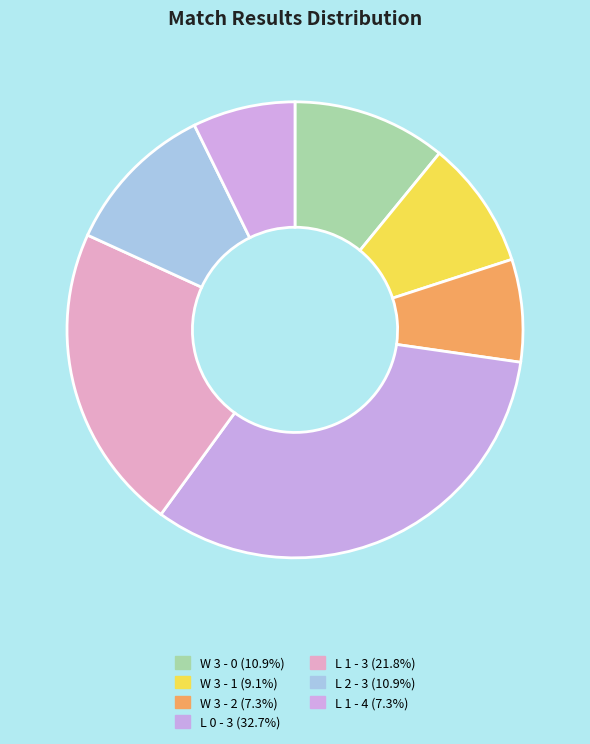

Which slice is the largest?

L 0 - 3